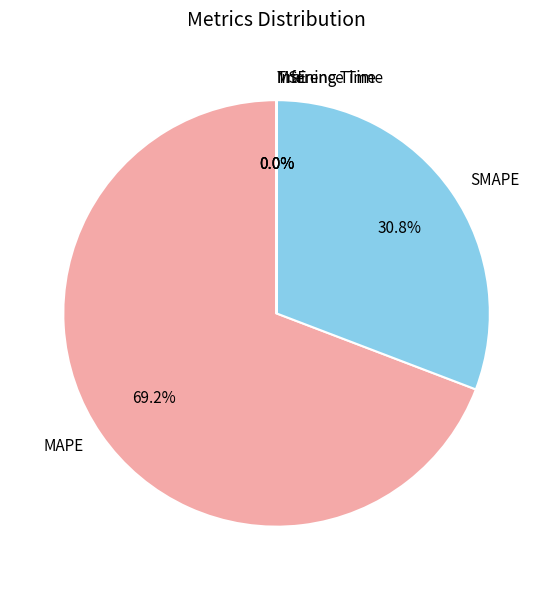

Does MAPE account for over 50% of the chart?

Yes